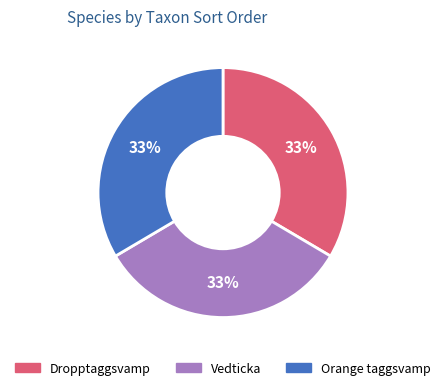

How many slices are in this pie chart?

3